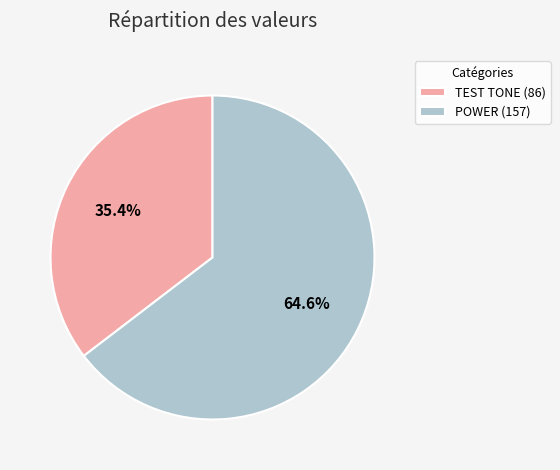

What percentage is the POWER slice, to the nearest percent?

65%